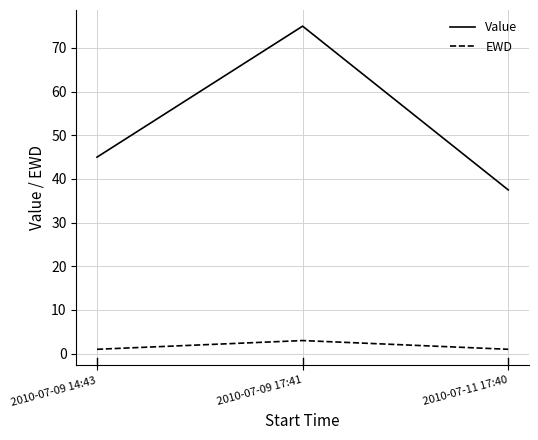

Is the value of EWD at 2010-07-09 14:43 greater than the value of Value at 2010-07-09 14:43?

No